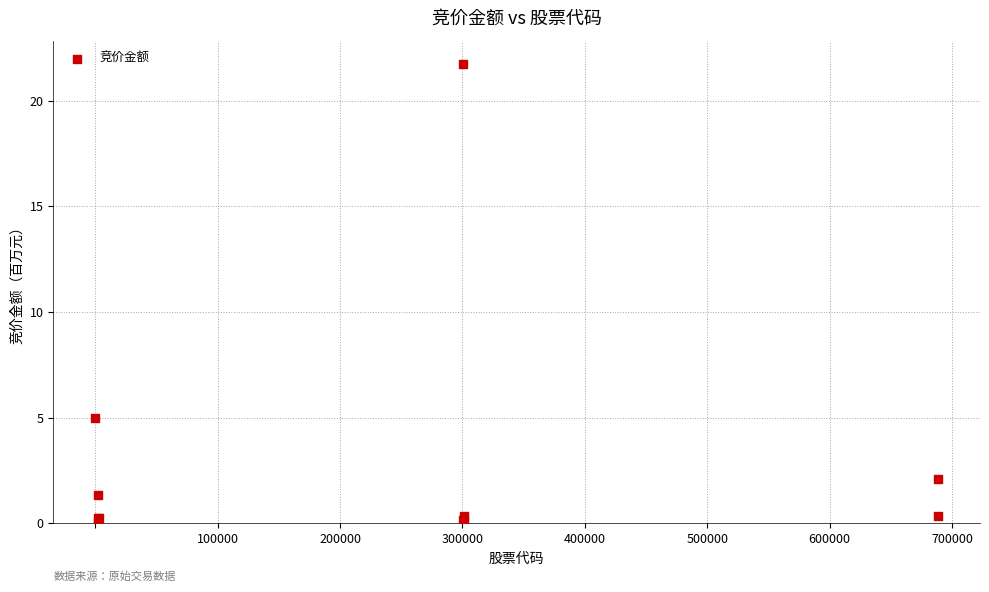

What Y value in the scatter plot is closest to 10?

5.0